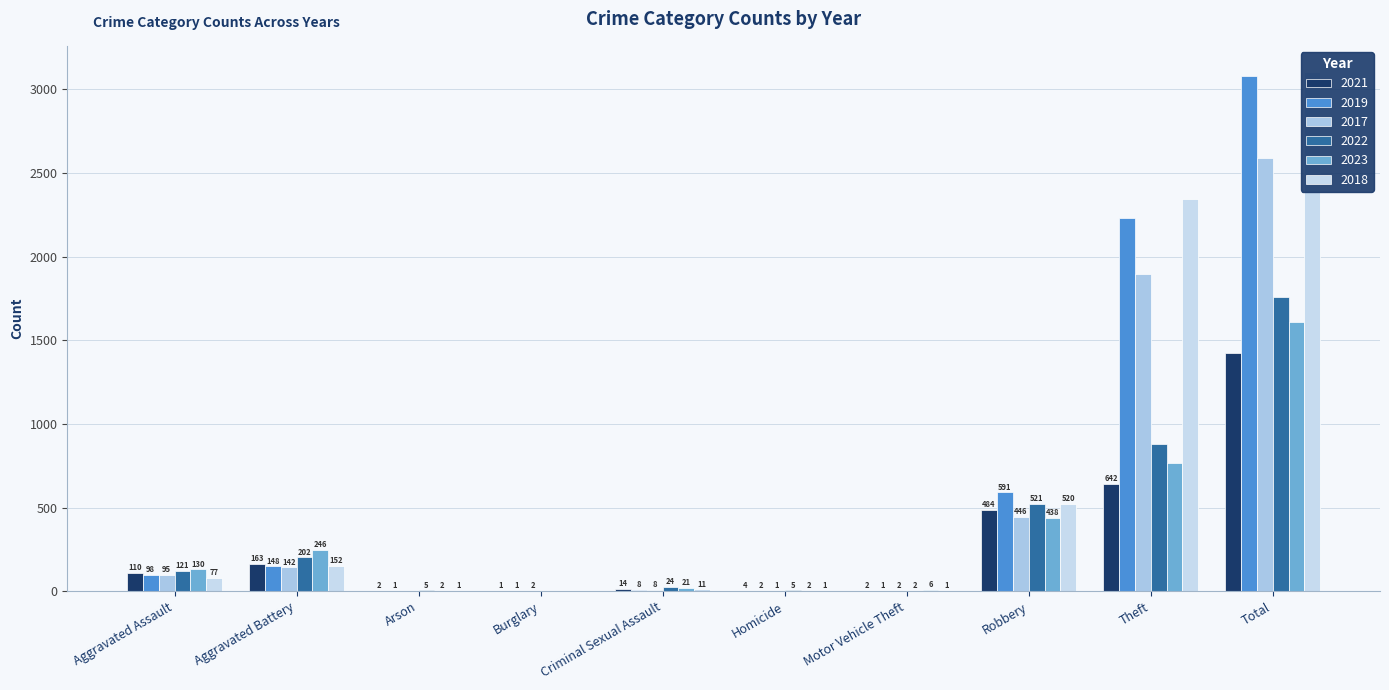

What is the sum of all 2017 values?

5184